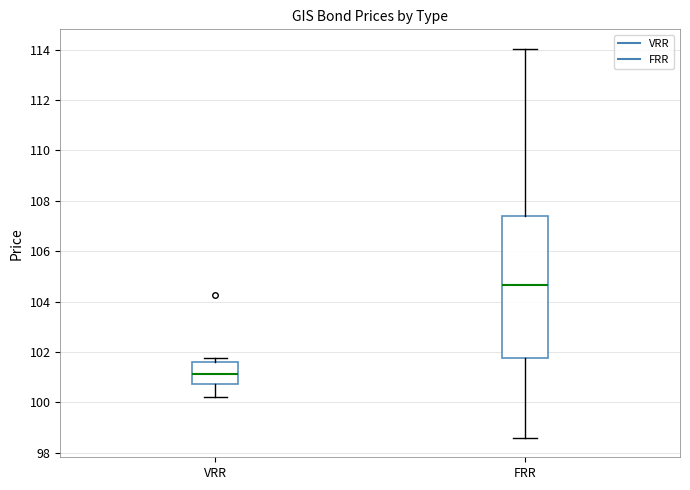

Reading left to right, read every box against the y-axis: the position of its median line, the range the box covers, and the ends of its whiskers. The values are not printed on the chart, so give them approximately, as read against the axis.

VRR: median 101.2, box 100.8 to 101.6, whiskers 100.2 to 101.8
FRR: median 104.6, box 101.8 to 107.4, whiskers 98.6 to 114.0